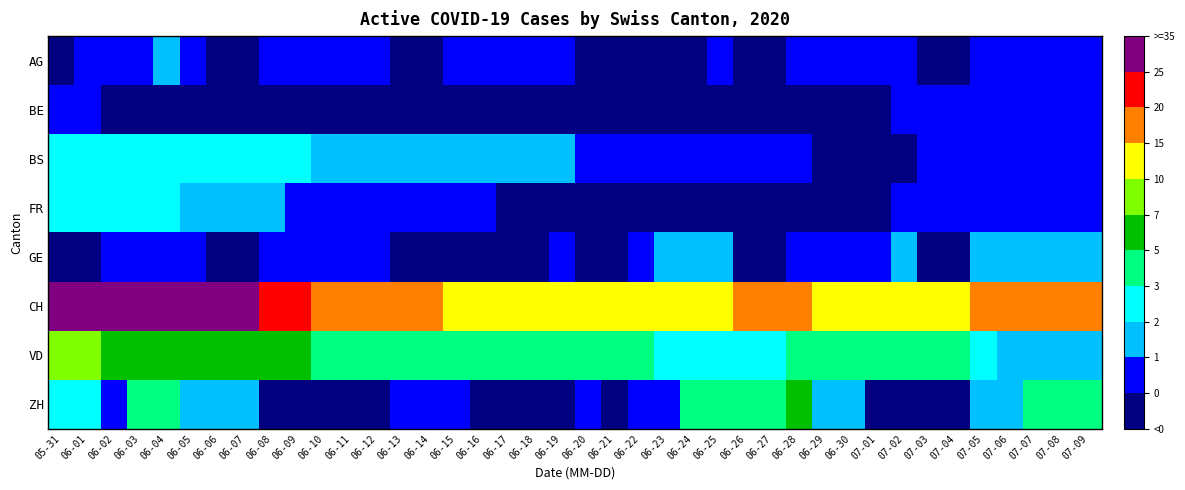

Between 07-03 and 05-31, which is larger?

07-03